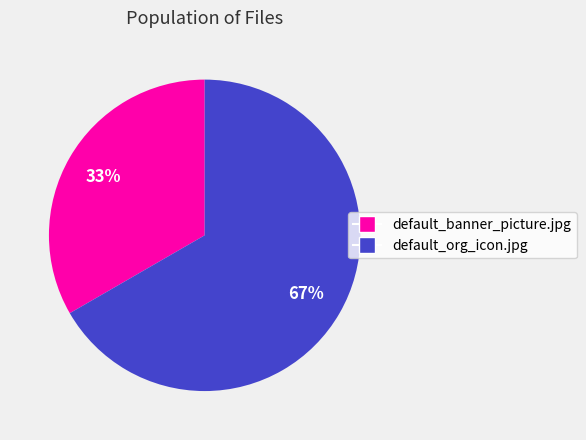

What is the ratio of the value at default_banner_picture.jpg to the value at default_org_icon.jpg?

0.5